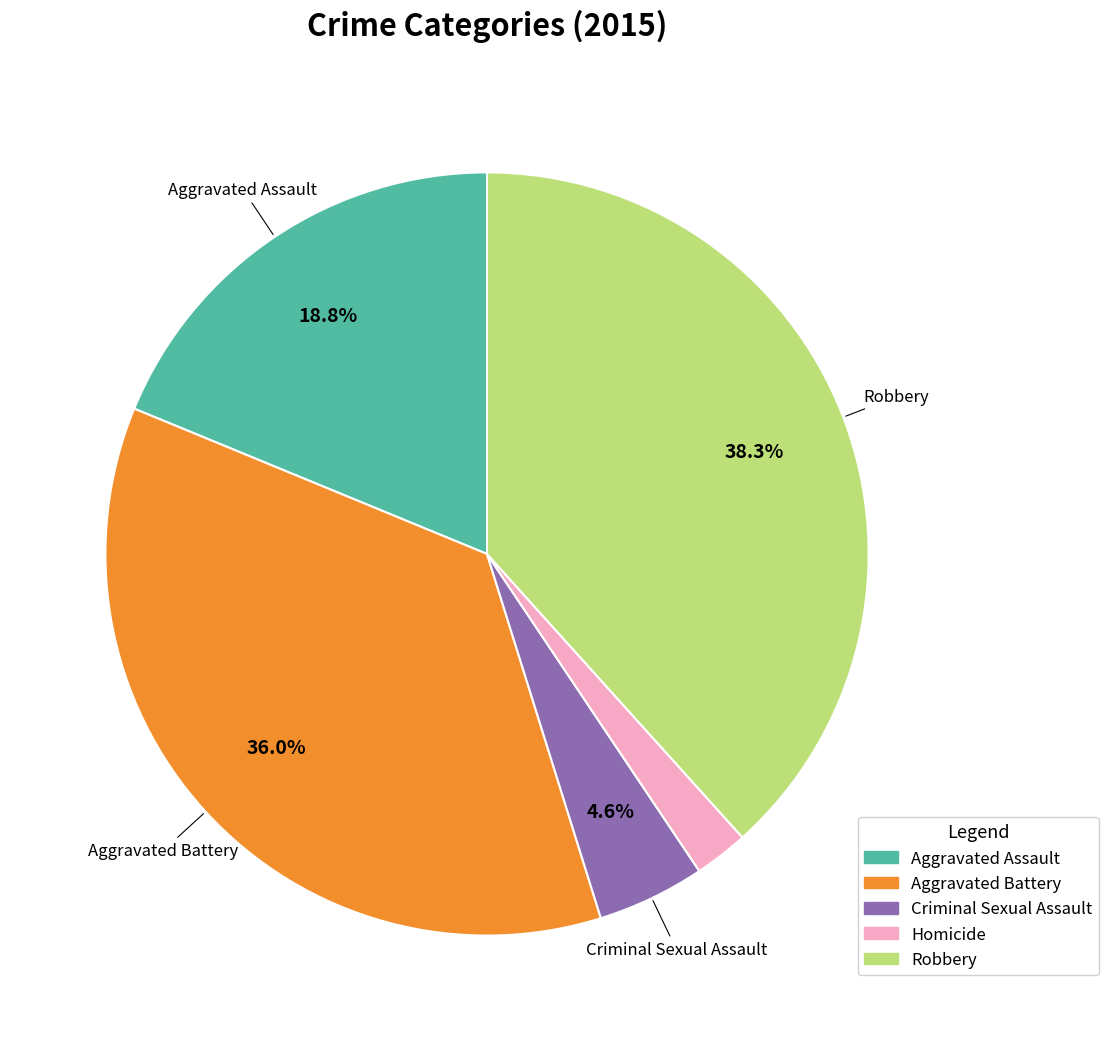

What is the smallest slice in the pie chart?

Homicide